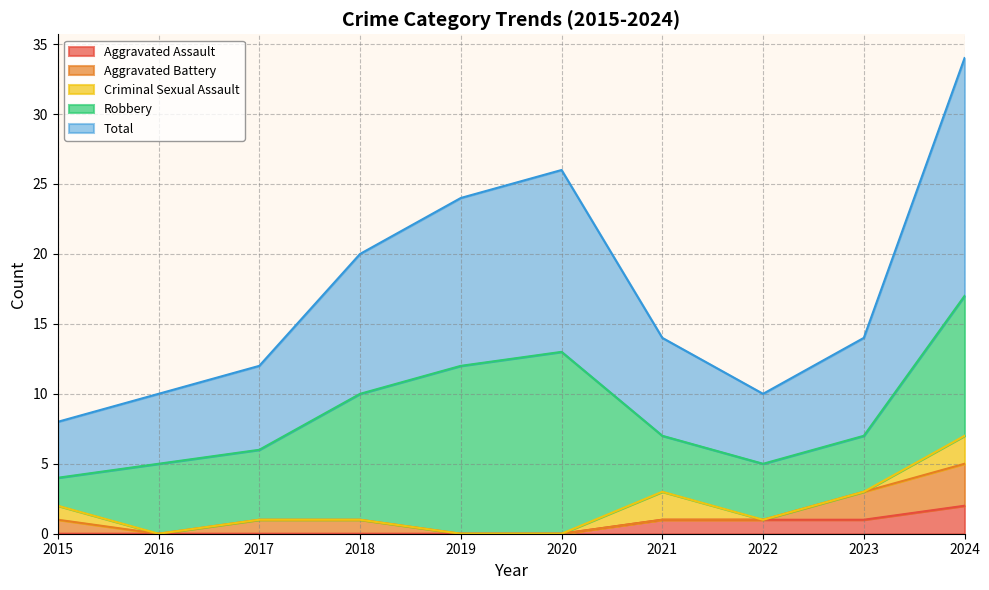

At which label does Robbery reach its minimum?

2015